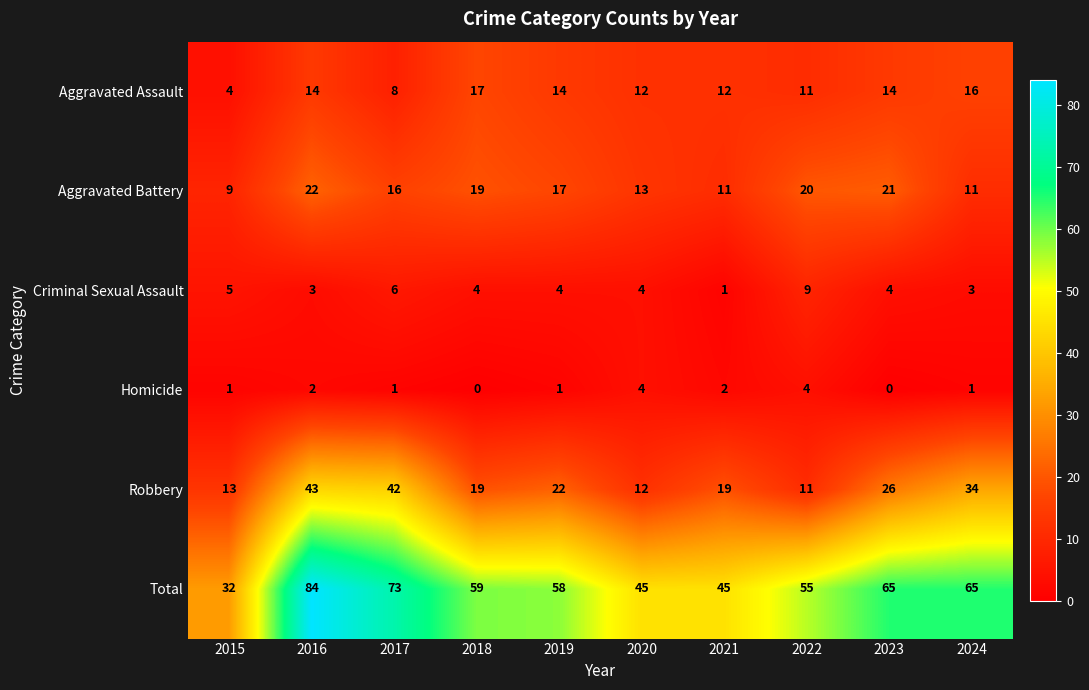

Rank the series at 2015 from lowest to highest value.

Homicide, Aggravated Assault, Criminal Sexual Assault, Aggravated Battery, Robbery, Total